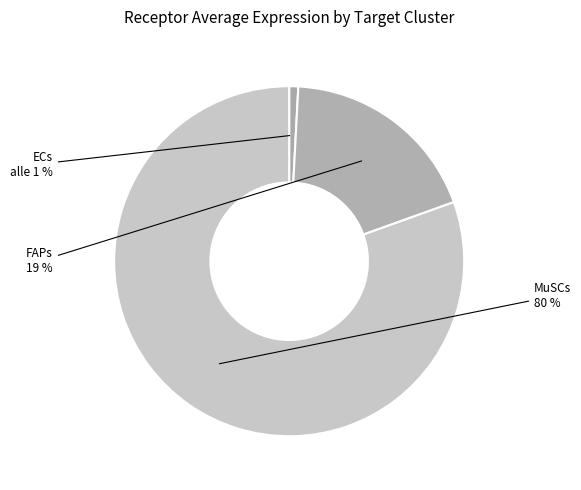

Rank the categories by value from lowest to highest.

ECs, FAPs, MuSCs